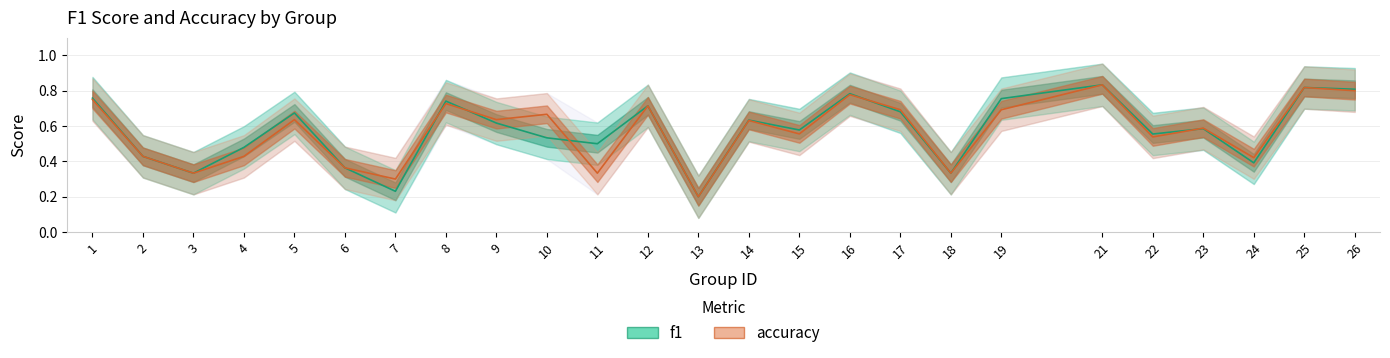

What is the greatest value displayed?

0.8